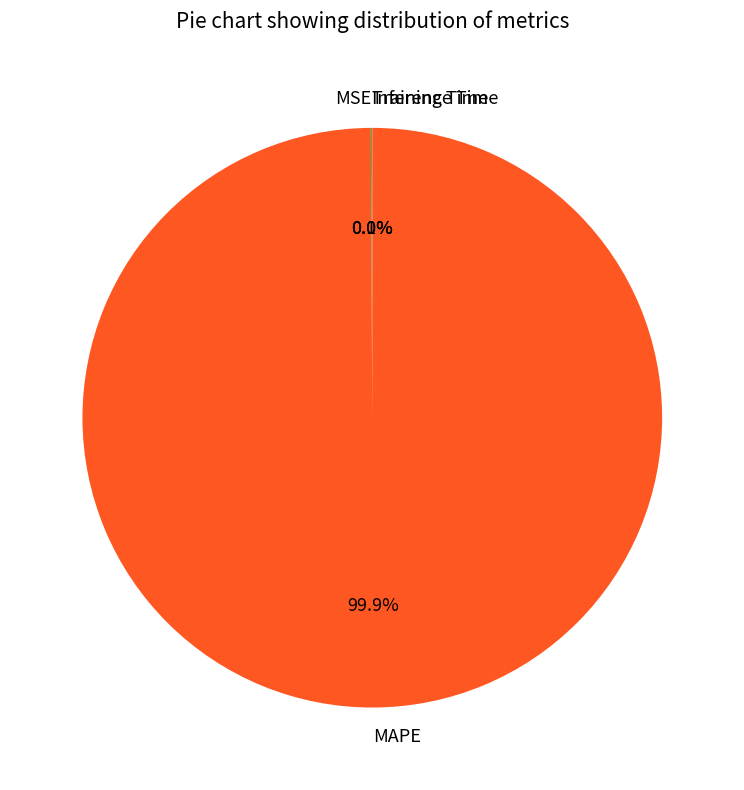

Which slice is the largest?

MAPE